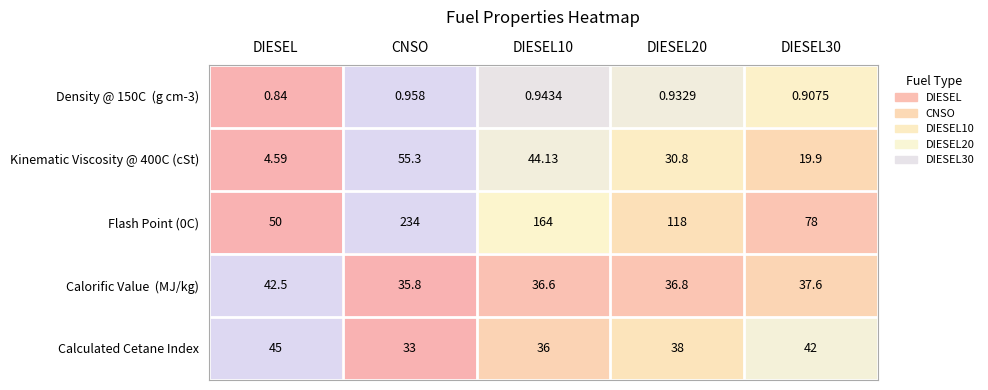

Is the value of Calculated Cetane Index at DIESEL30 greater than the value of Kinematic Viscosity @ 400C (cSt) at DIESEL30?

Yes